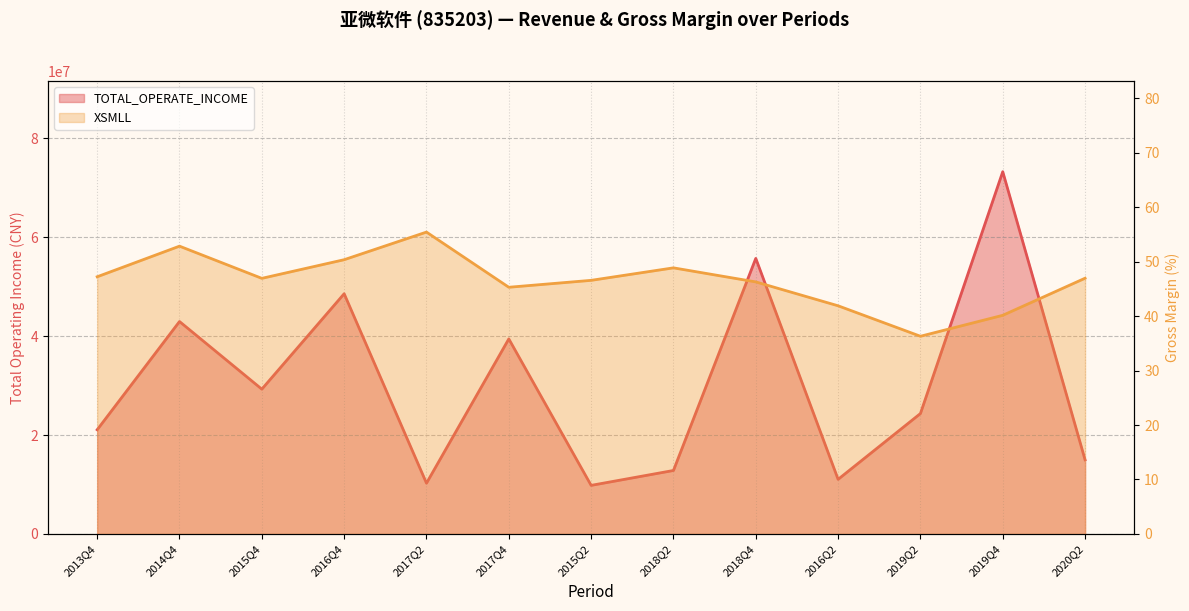

Rank the categories by TOTAL_OPERATE_INCOME value from highest to lowest.

2019Q4, 2018Q4, 2016Q4, 2014Q4, 2017Q4, 2015Q4, 2019Q2, 2013Q4, 2020Q2, 2018Q2, 2016Q2, 2017Q2, 2015Q2